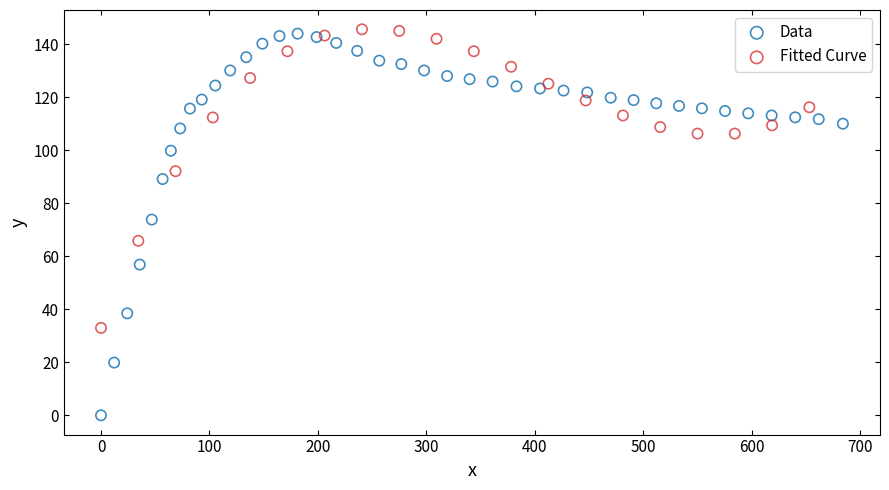

Which series contains the lowest Y value?

Data